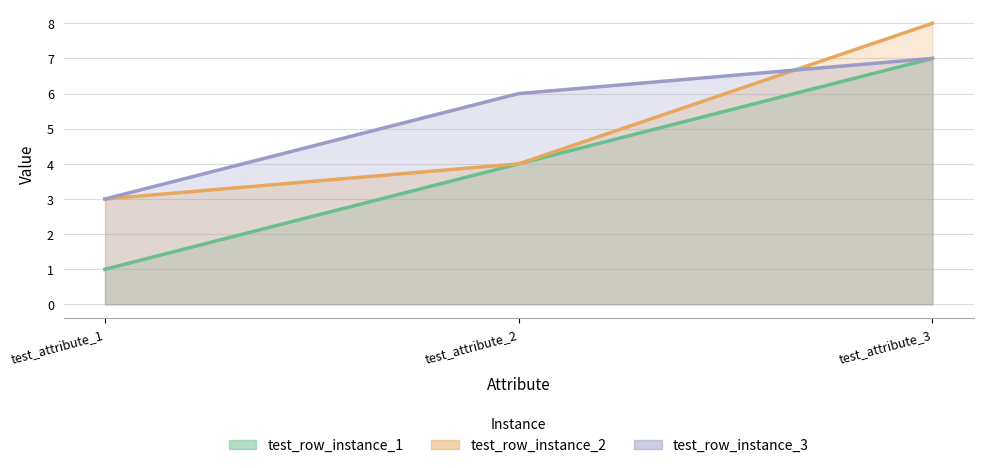

What is the difference between the maximum and minimum values in the test_row_instance_1 series?

6